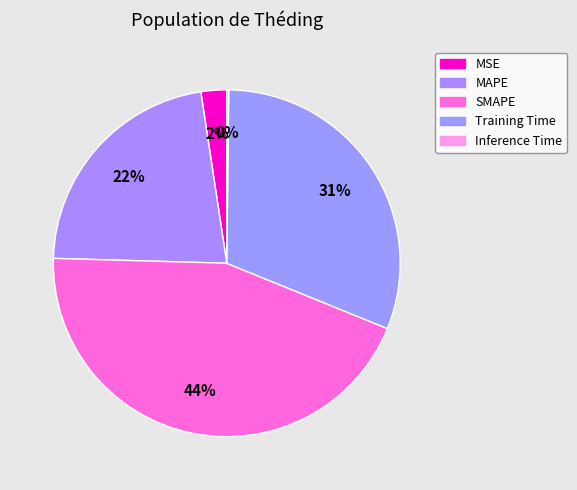

Count the number of slices in the pie.

5